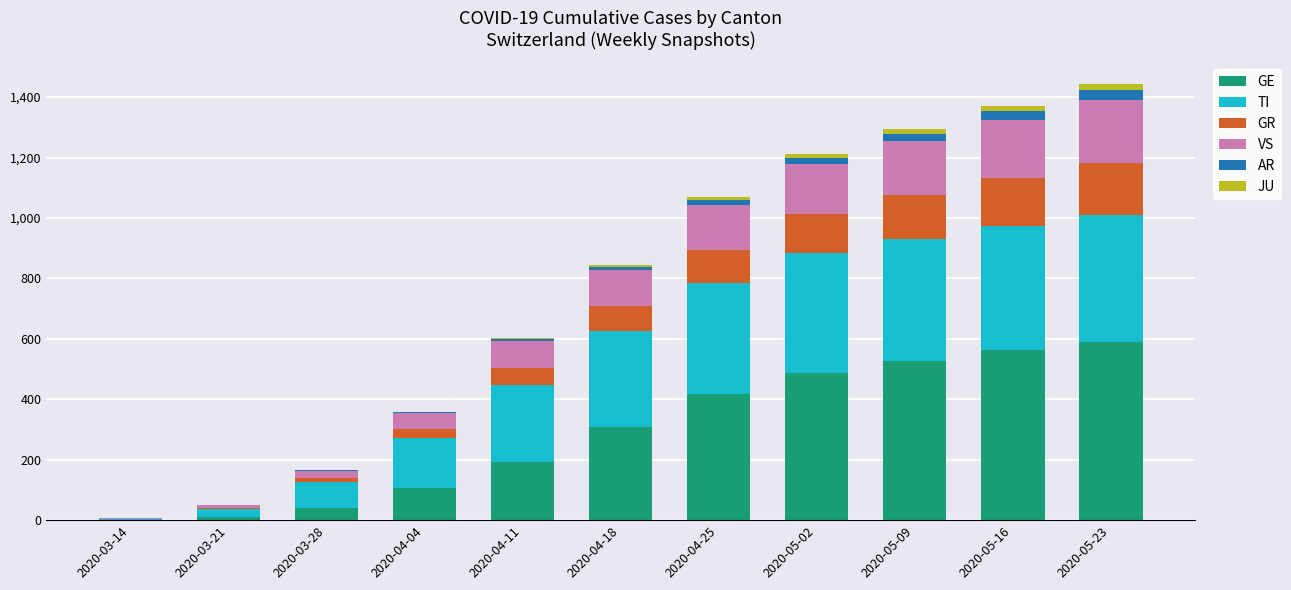

What is the highest value of the GE series?

590